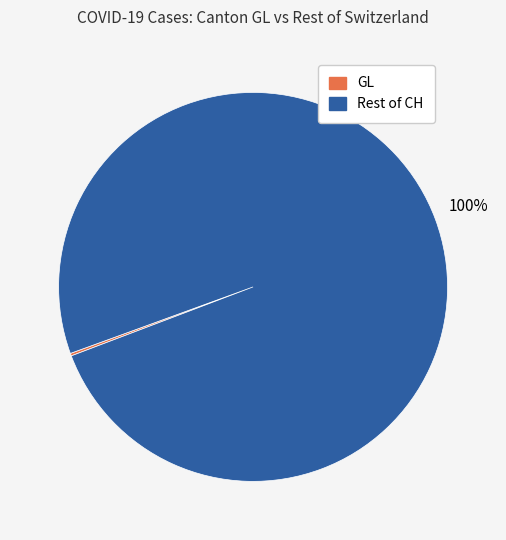

Is there any slice that represents more than half of the pie?

Yes